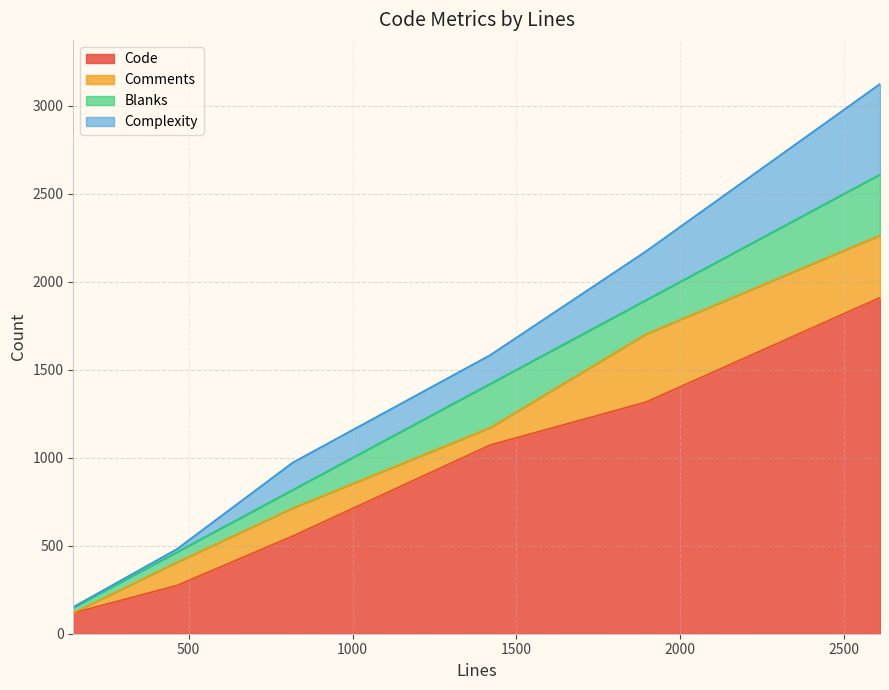

What is the approximate value of Code at 148, to the nearest 50?

100